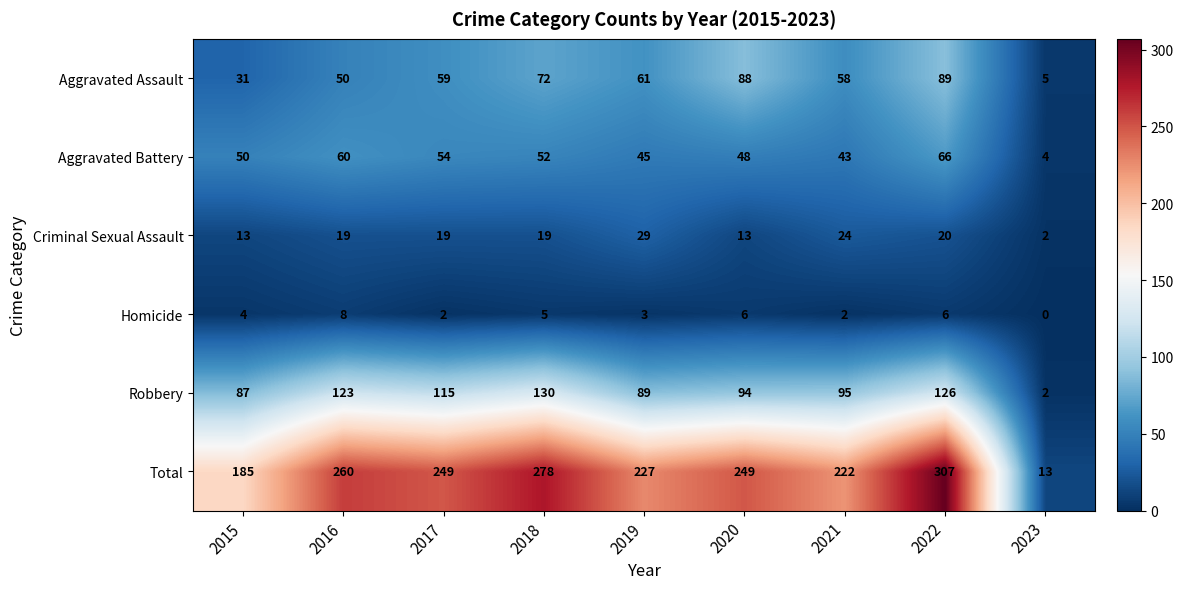

Where is Total nearest to the value 160?

2015